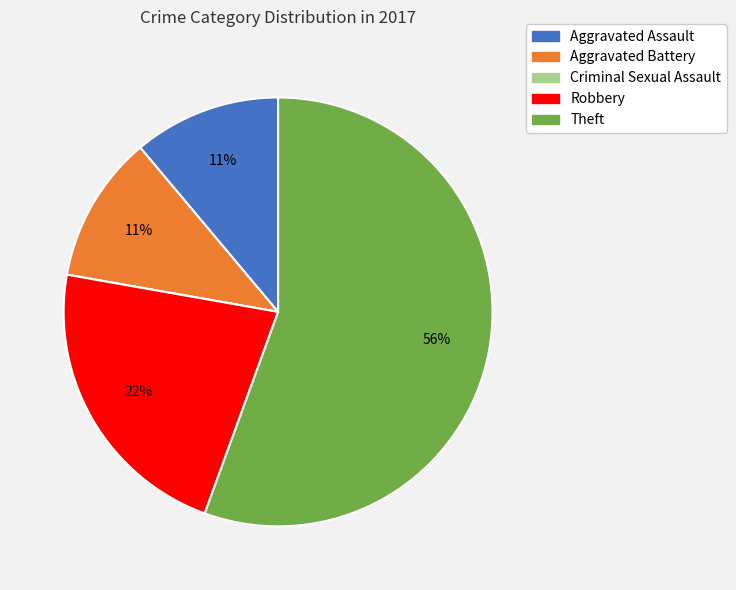

Which slice represents more than half of the pie?

Theft